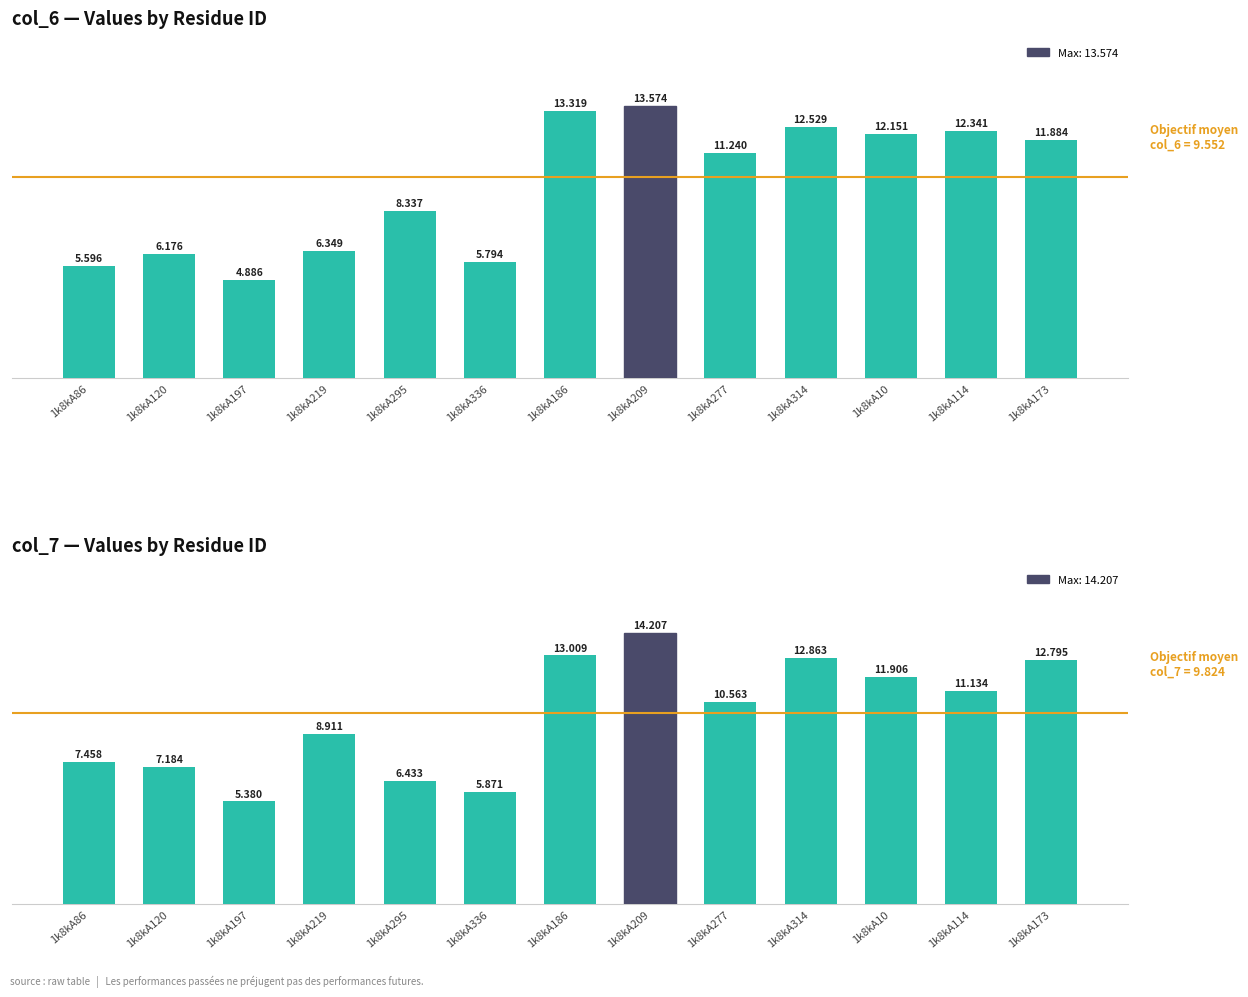

What is the total value across all series at 1k8kA277?

21.8